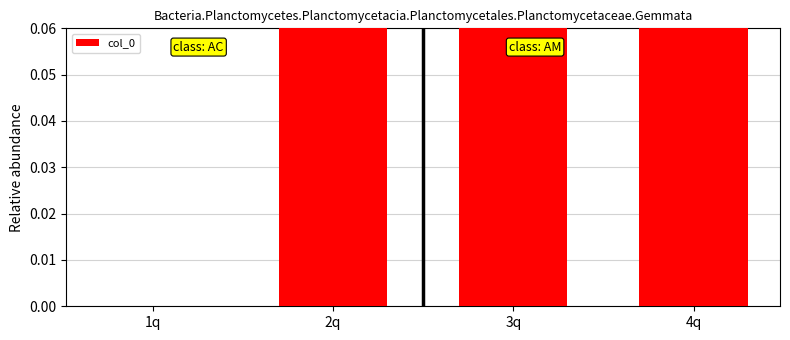

Does the chart contain any negative values?

No